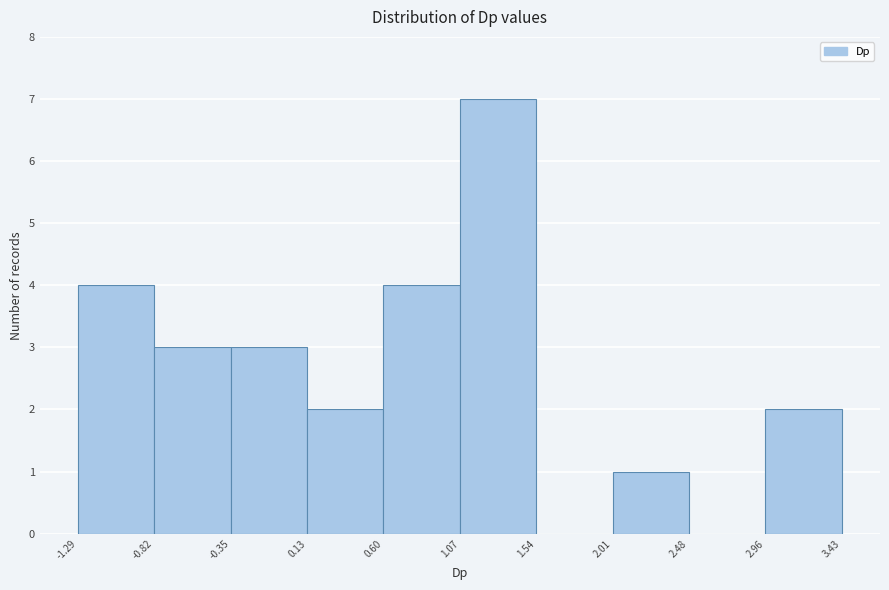

What is the height of the bar covering 2.96 to 3.43 on the x-axis? The values are not printed on the chart, so give them approximately, as read against the axis.

2